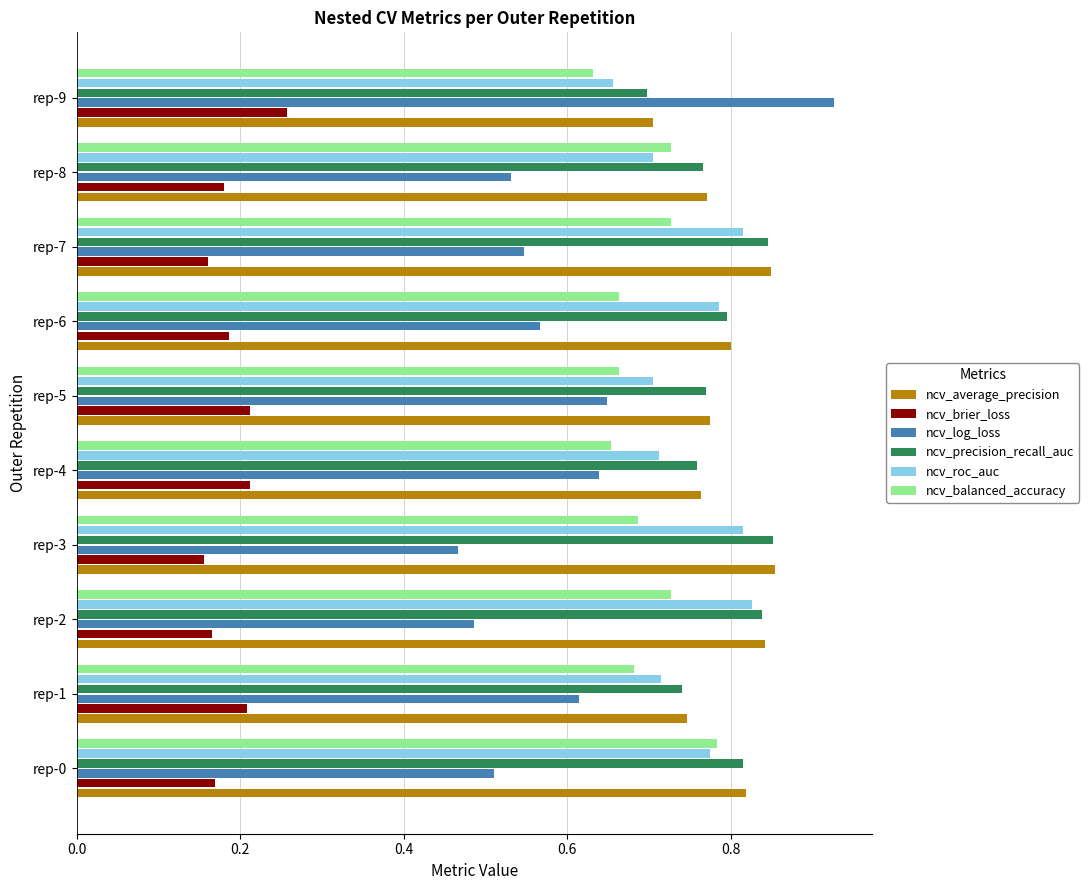

The value of ncv_precision_recall_auc at rep-6 is 0.8. True or false?

True